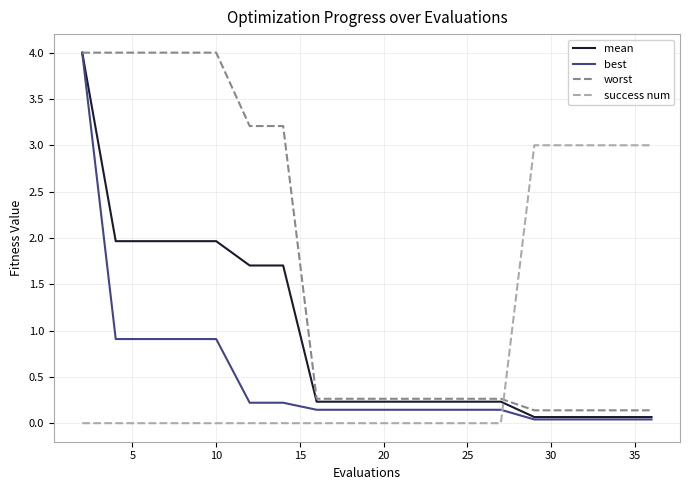

After their last crossing, which series has the higher values: success num or worst?

success num